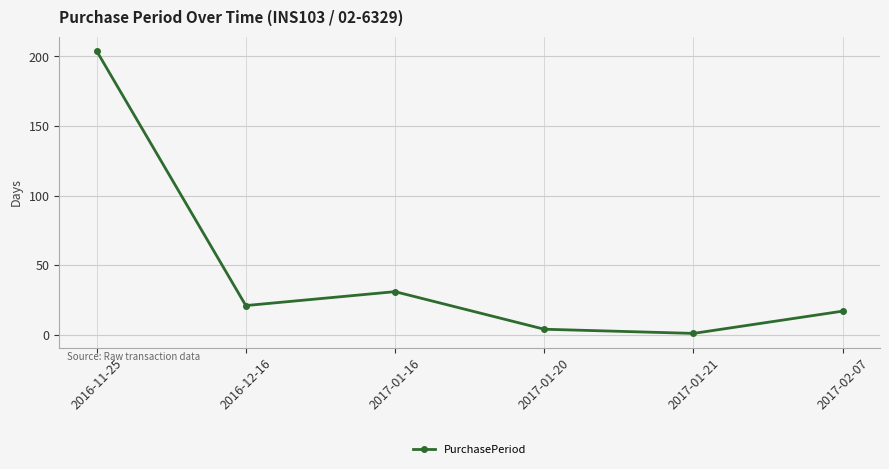

How many data points are less than 21?

3